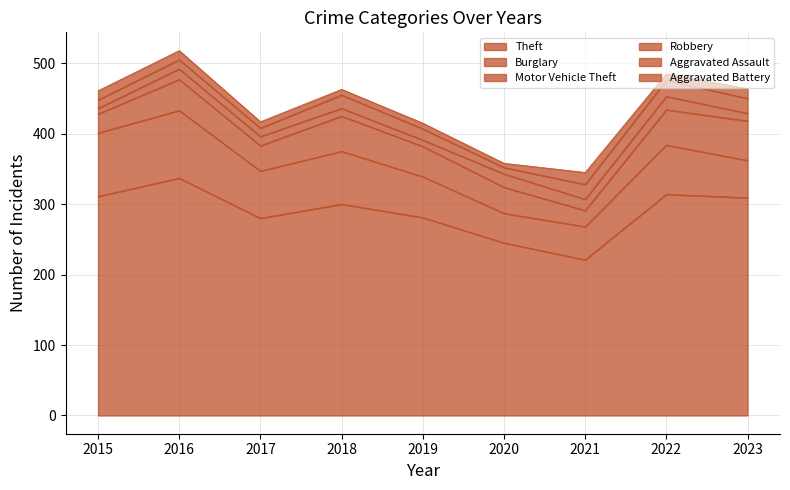

Rank the series at 2020 from lowest to highest value.

Aggravated Battery, Aggravated Assault, Robbery, Motor Vehicle Theft, Burglary, Theft